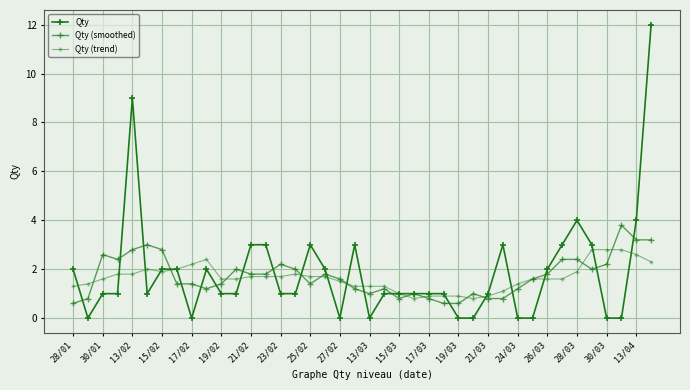

How many lines are shown in the chart?

3